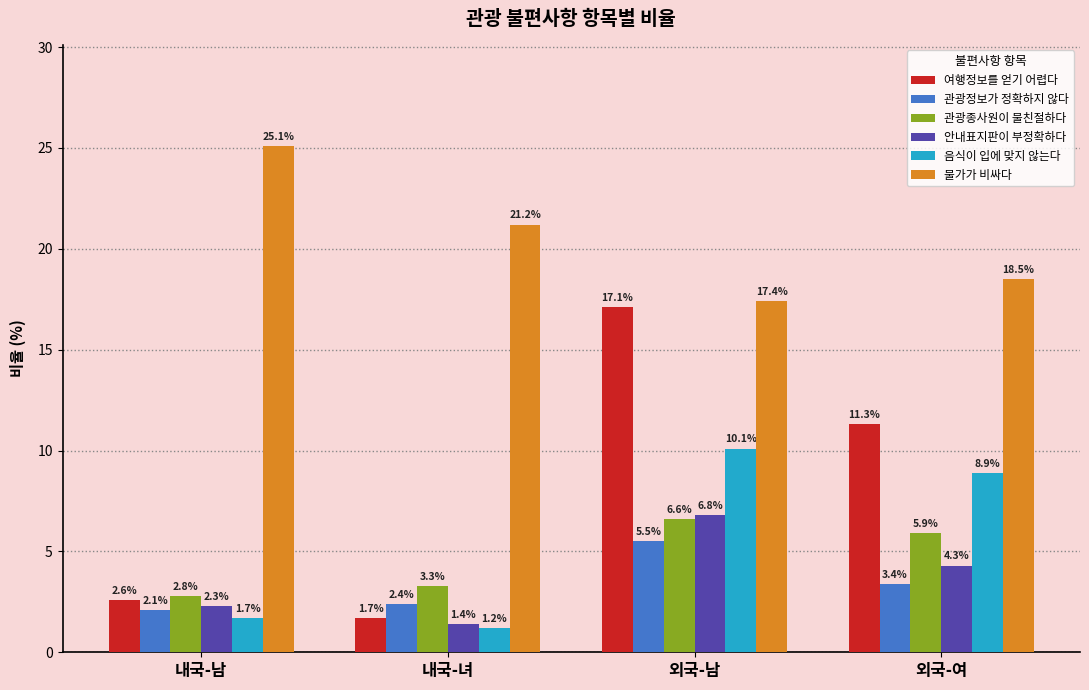

What position from the right is 외국-여?

1